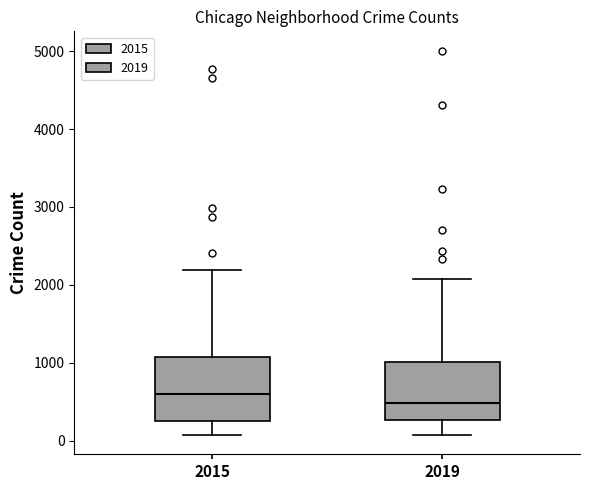

Which box has the lowest median line?

2019